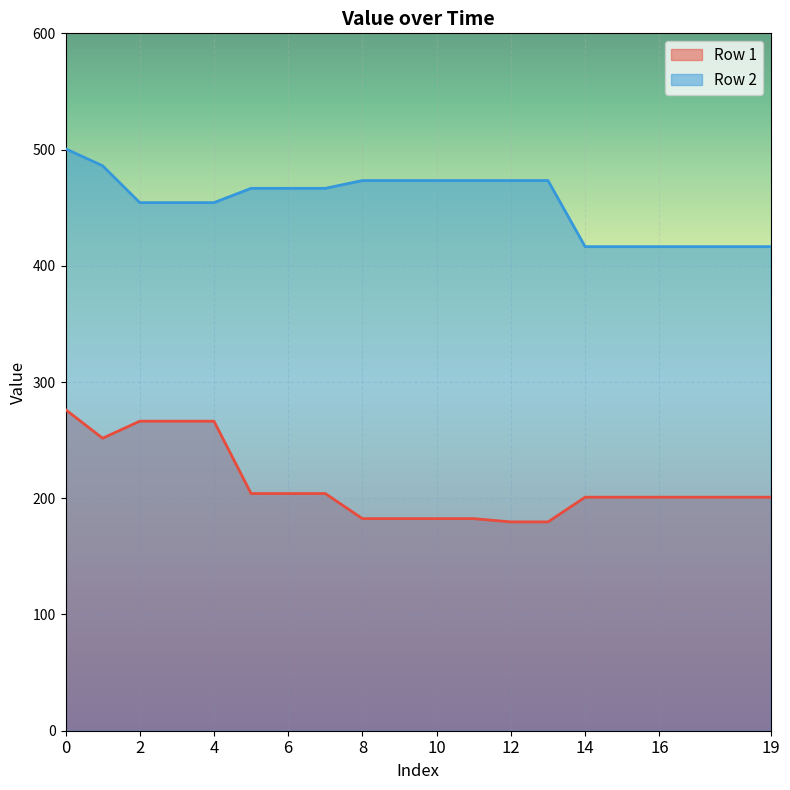

What is the total value across all series at 8?

655.8